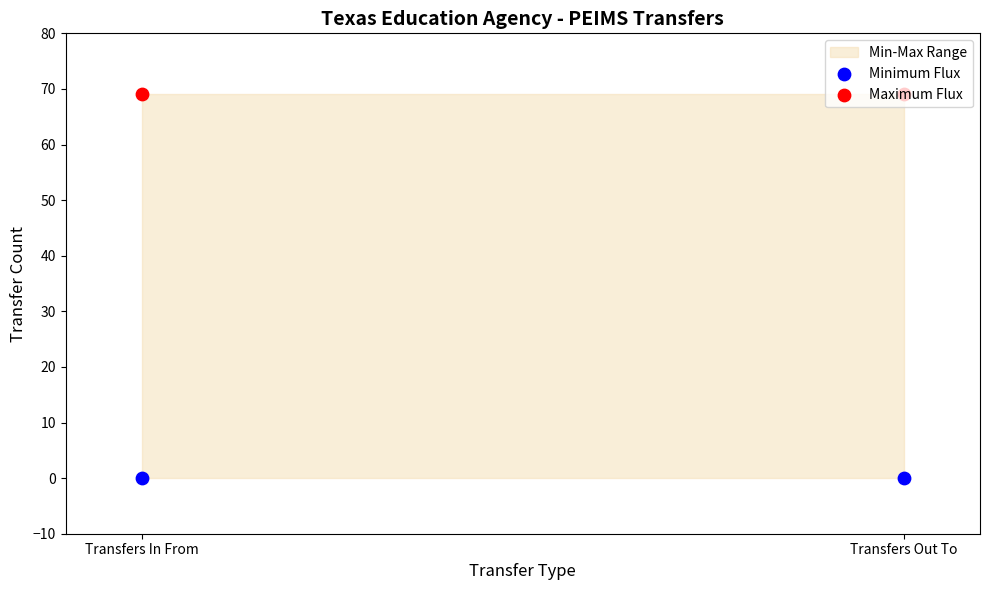

Which series has the largest total across all categories?

Maximum Flux